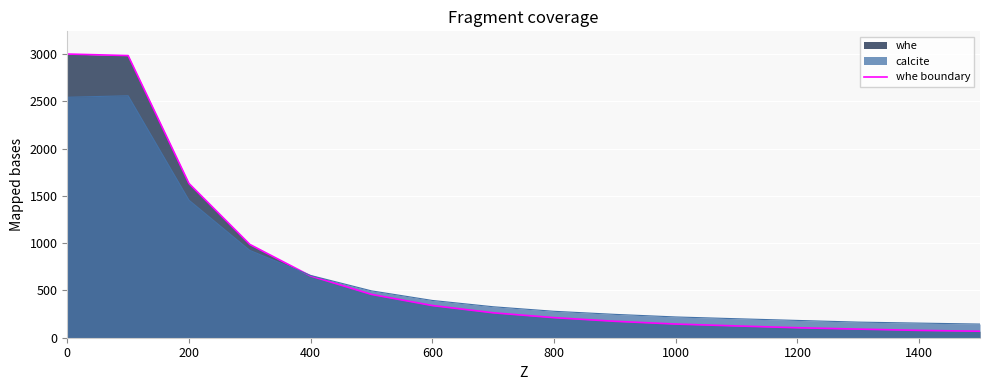

The whe boundary series shows 652.9 at 400. True or false?

True